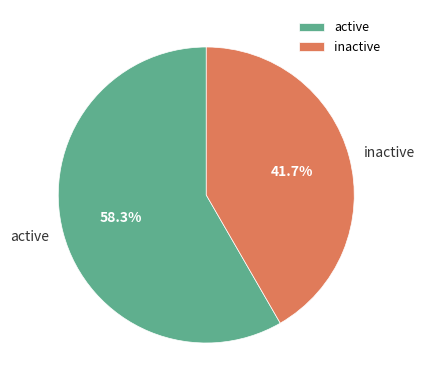

Is there a majority slice in this chart?

Yes